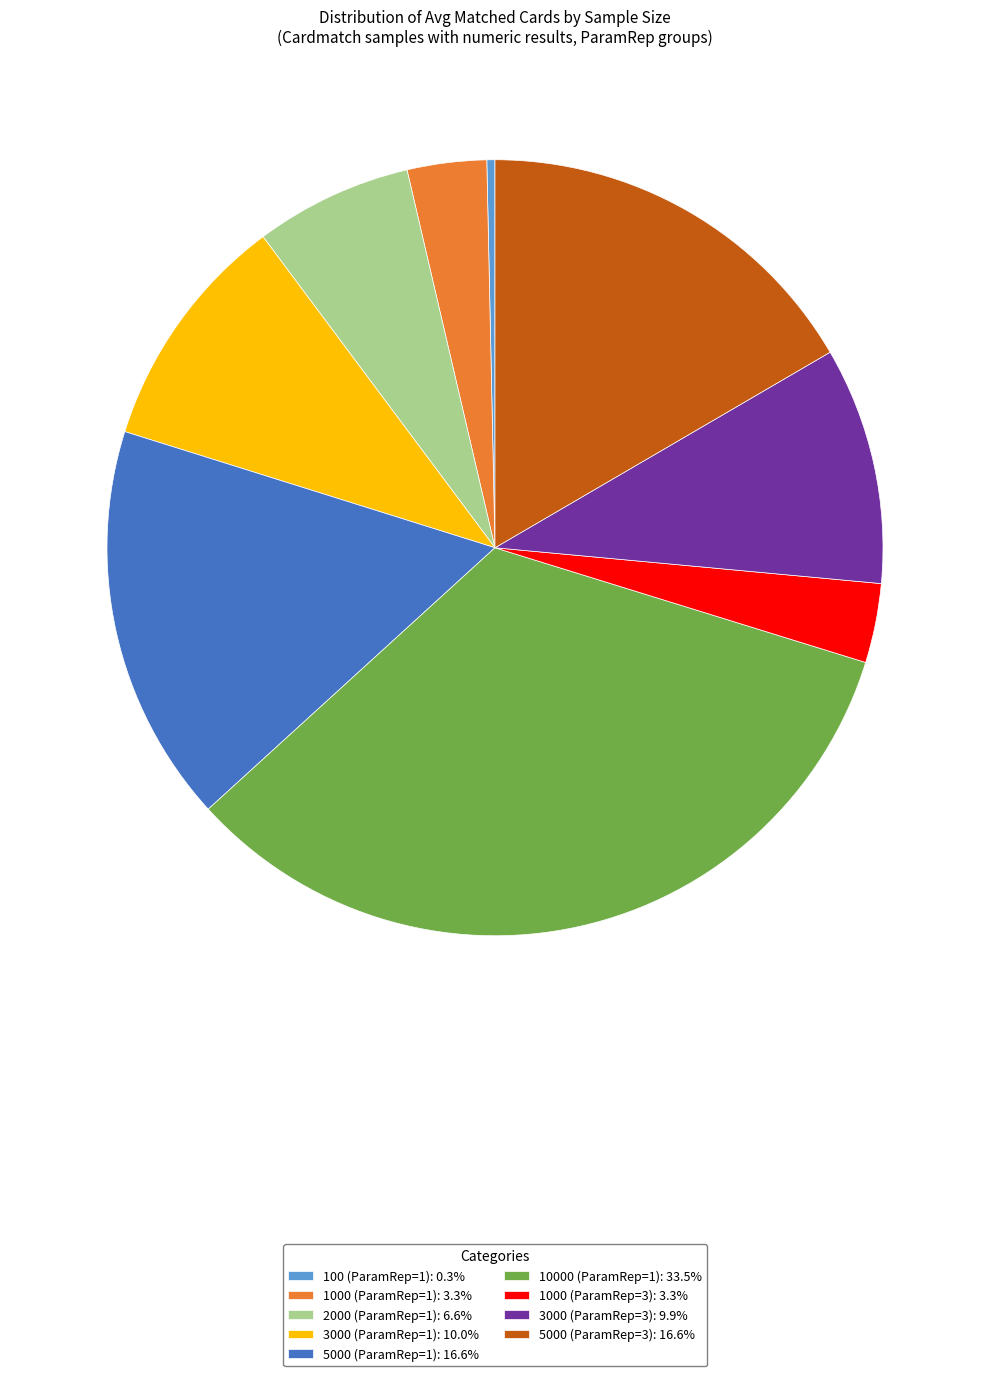

Approximately how many times larger is the value at 10000 (ParamRep=1) compared to 2000 (ParamRep=1)?

5.1